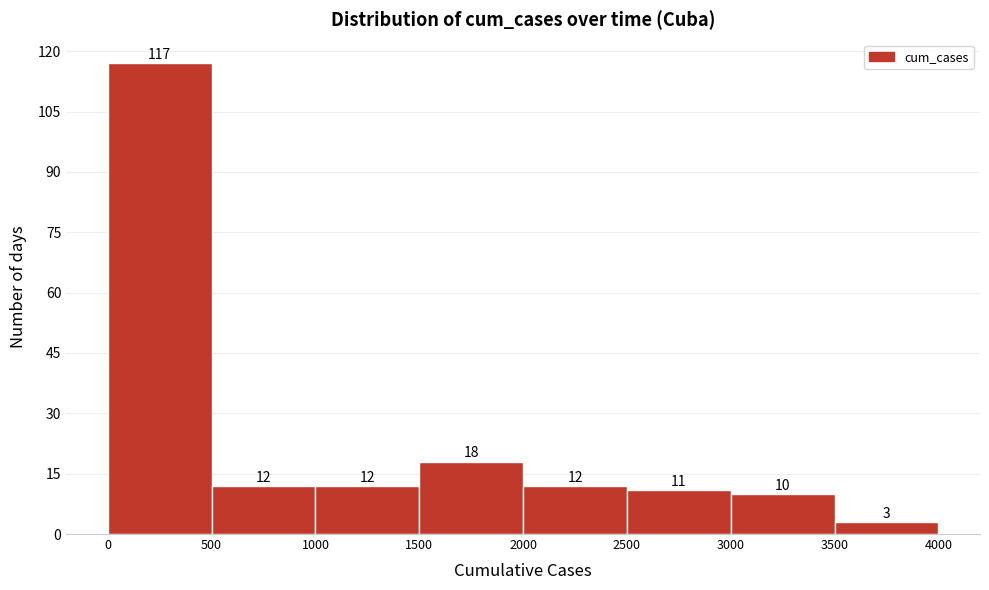

Reading left to right, transcribe this chart: for each bar, give the range it covers on the x-axis and its height.

0 to 500: 117
500 to 1000: 12
1000 to 1500: 12
1500 to 2000: 18
2000 to 2500: 12
2500 to 3000: 11
3000 to 3500: 10
3500 to 4000: 3